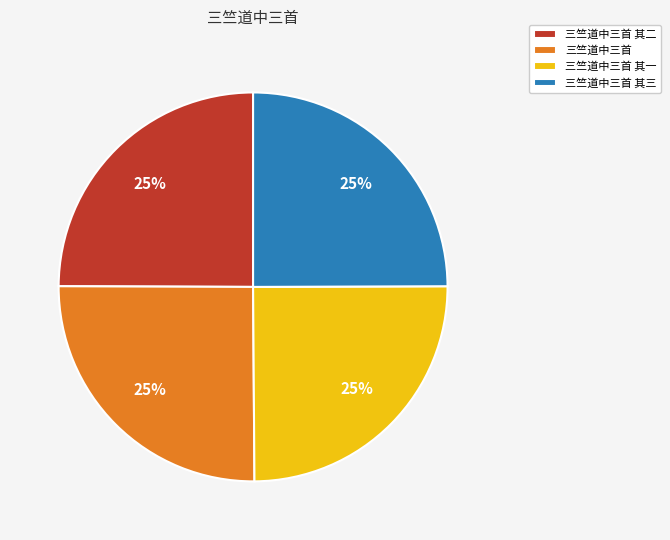

What percentage is the 三竺道中三首 其一 slice, to the nearest percent?

25%